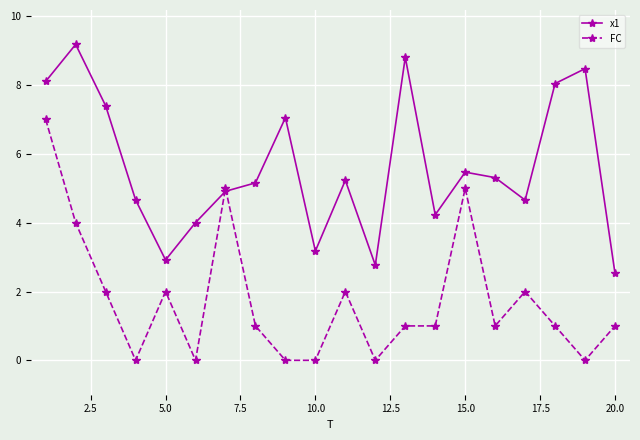

Rank the series by their maximum value, from lowest to highest.

FC, x1